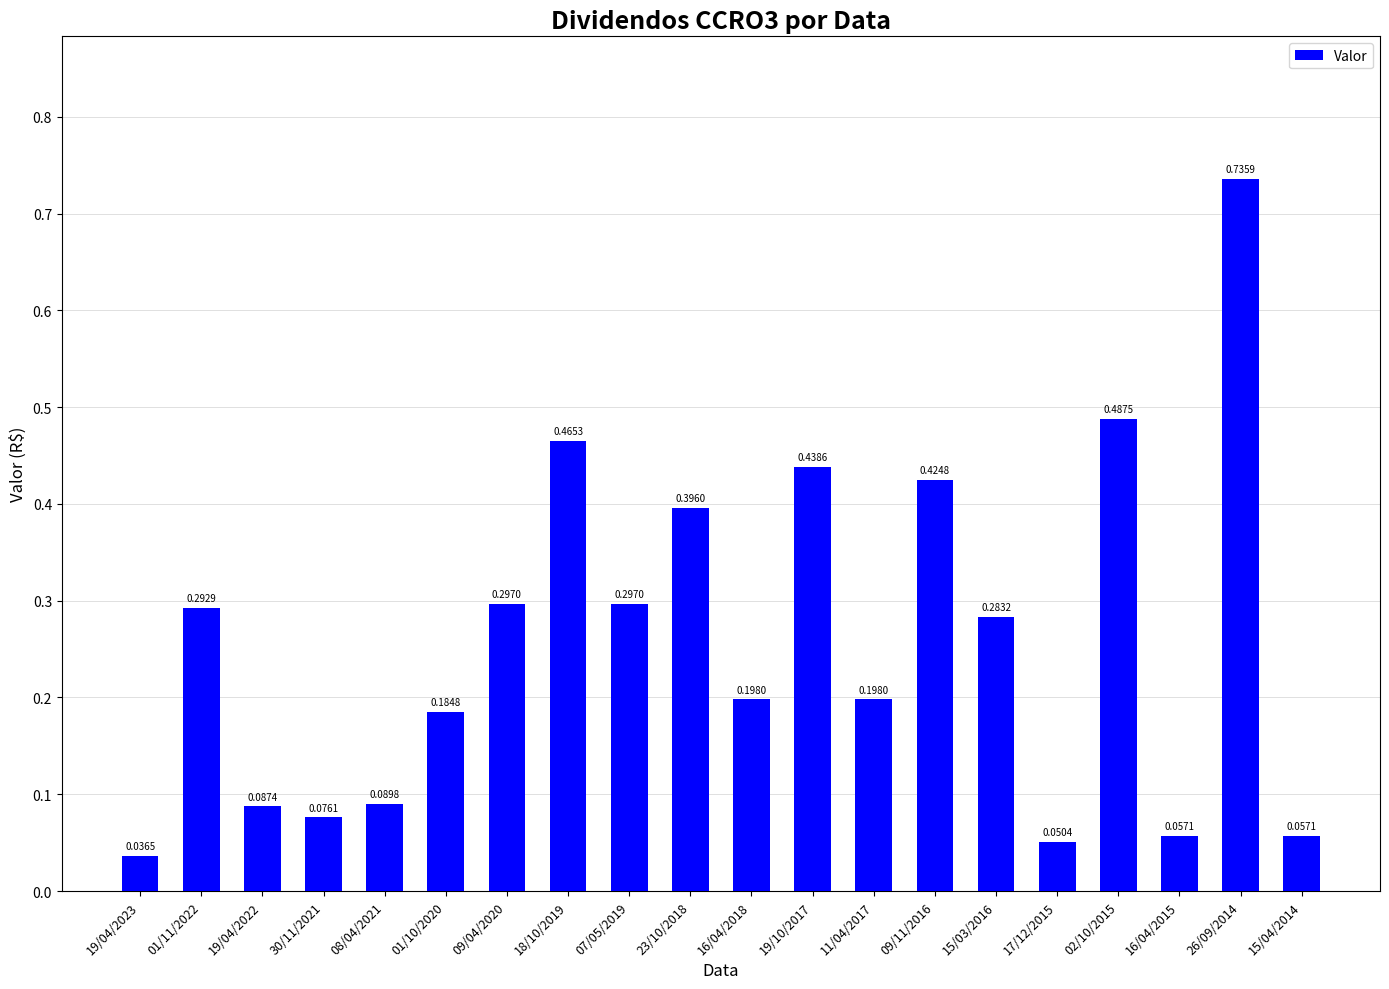

Which has a higher value, 16/04/2015 or 01/11/2022?

01/11/2022